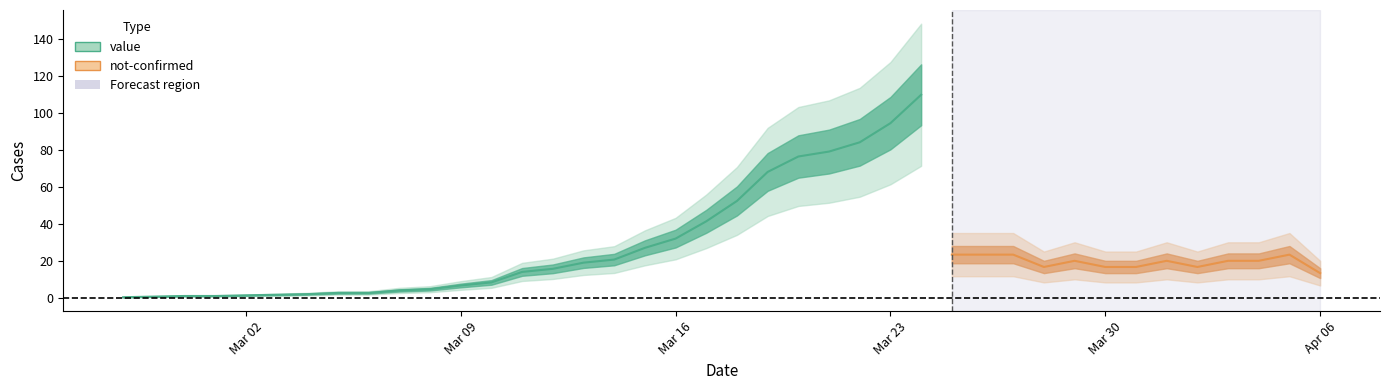

Which has a higher value, 2020-03-25 or 2020-04-06?

2020-03-25